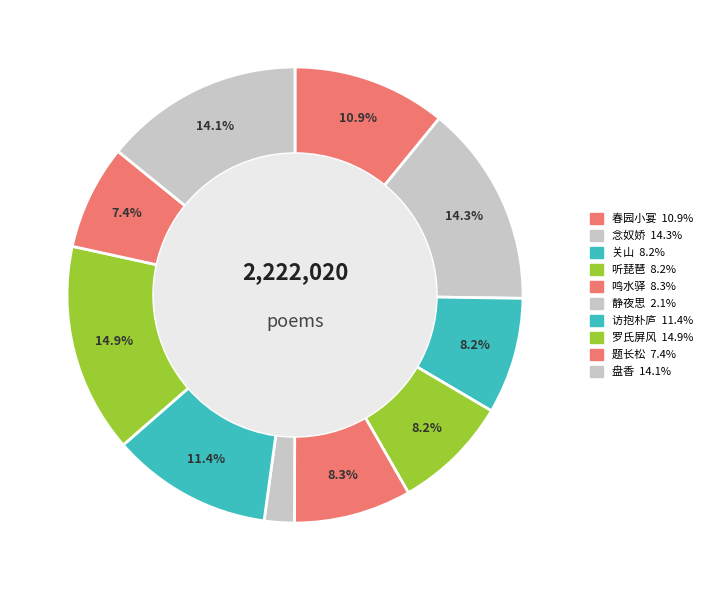

How many segments does this pie chart have?

10